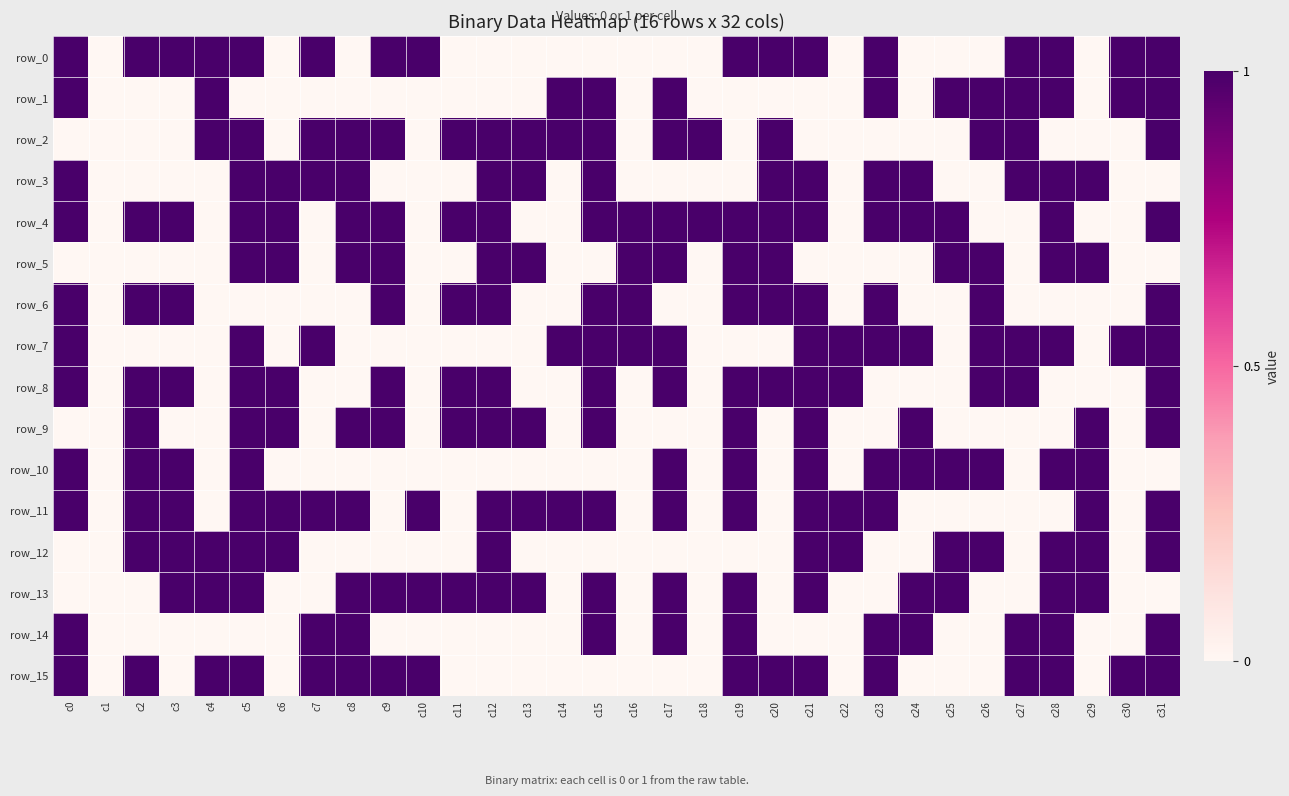

Reading right to left, transcribe all the data shown in this chart.

row_0: c31=1	c30=1	c29=0	c28=1	c27=1	c26=0	c25=0	c24=0	c23=1	c22=0	c21=1	c20=1	c19=1	c18=0	c17=0	c16=0	c15=0	c14=0	c13=0	c12=0	c11=0	c10=1	c9=1	c8=0	c7=1	c6=0	c5=1	c4=1	c3=1	c2=1	c1=0	c0=1
row_1: c31=1	c30=1	c29=0	c28=1	c27=1	c26=1	c25=1	c24=0	c23=1	c22=0	c21=0	c20=0	c19=0	c18=0	c17=1	c16=0	c15=1	c14=1	c13=0	c12=0	c11=0	c10=0	c9=0	c8=0	c7=0	c6=0	c5=0	c4=1	c3=0	c2=0	c1=0	c0=1
row_2: c31=1	c30=0	c29=0	c28=0	c27=1	c26=1	c25=0	c24=0	c23=0	c22=0	c21=0	c20=1	c19=0	c18=1	c17=1	c16=0	c15=1	c14=1	c13=1	c12=1	c11=1	c10=0	c9=1	c8=1	c7=1	c6=0	c5=1	c4=1	c3=0	c2=0	c1=0	c0=0
row_3: c31=0	c30=0	c29=1	c28=1	c27=1	c26=0	c25=0	c24=1	c23=1	c22=0	c21=1	c20=1	c19=0	c18=0	c17=0	c16=0	c15=1	c14=0	c13=1	c12=1	c11=0	c10=0	c9=0	c8=1	c7=1	c6=1	c5=1	c4=0	c3=0	c2=0	c1=0	c0=1
row_4: c31=1	c30=0	c29=0	c28=1	c27=0	c26=0	c25=1	c24=1	c23=1	c22=0	c21=1	c20=1	c19=1	c18=1	c17=1	c16=1	c15=1	c14=0	c13=0	c12=1	c11=1	c10=0	c9=1	c8=1	c7=0	c6=1	c5=1	c4=0	c3=1	c2=1	c1=0	c0=1
row_5: c31=0	c30=0	c29=1	c28=1	c27=0	c26=1	c25=1	c24=0	c23=0	c22=0	c21=0	c20=1	c19=1	c18=0	c17=1	c16=1	c15=0	c14=0	c13=1	c12=1	c11=0	c10=0	c9=1	c8=1	c7=0	c6=1	c5=1	c4=0	c3=0	c2=0	c1=0	c0=0
row_6: c31=1	c30=0	c29=0	c28=0	c27=0	c26=1	c25=0	c24=0	c23=1	c22=0	c21=1	c20=1	c19=1	c18=0	c17=0	c16=1	c15=1	c14=0	c13=0	c12=1	c11=1	c10=0	c9=1	c8=0	c7=0	c6=0	c5=0	c4=0	c3=1	c2=1	c1=0	c0=1
row_7: c31=1	c30=1	c29=0	c28=1	c27=1	c26=1	c25=0	c24=1	c23=1	c22=1	c21=1	c20=0	c19=0	c18=0	c17=1	c16=1	c15=1	c14=1	c13=0	c12=0	c11=0	c10=0	c9=0	c8=0	c7=1	c6=0	c5=1	c4=0	c3=0	c2=0	c1=0	c0=1
row_8: c31=1	c30=0	c29=0	c28=0	c27=1	c26=1	c25=0	c24=0	c23=0	c22=1	c21=1	c20=1	c19=1	c18=0	c17=1	c16=0	c15=1	c14=0	c13=0	c12=1	c11=1	c10=0	c9=1	c8=0	c7=0	c6=1	c5=1	c4=0	c3=1	c2=1	c1=0	c0=1
row_9: c31=1	c30=0	c29=1	c28=0	c27=0	c26=0	c25=0	c24=1	c23=0	c22=0	c21=1	c20=0	c19=1	c18=0	c17=0	c16=0	c15=1	c14=0	c13=1	c12=1	c11=1	c10=0	c9=1	c8=1	c7=0	c6=1	c5=1	c4=0	c3=0	c2=1	c1=0	c0=0
row_10: c31=0	c30=0	c29=1	c28=1	c27=0	c26=1	c25=1	c24=1	c23=1	c22=0	c21=1	c20=0	c19=1	c18=0	c17=1	c16=0	c15=0	c14=0	c13=0	c12=0	c11=0	c10=0	c9=0	c8=0	c7=0	c6=0	c5=1	c4=0	c3=1	c2=1	c1=0	c0=1
row_11: c31=1	c30=0	c29=1	c28=0	c27=0	c26=0	c25=0	c24=0	c23=1	c22=1	c21=1	c20=0	c19=1	c18=0	c17=1	c16=0	c15=1	c14=1	c13=1	c12=1	c11=0	c10=1	c9=0	c8=1	c7=1	c6=1	c5=1	c4=0	c3=1	c2=1	c1=0	c0=1
row_12: c31=1	c30=0	c29=1	c28=1	c27=0	c26=1	c25=1	c24=0	c23=0	c22=1	c21=1	c20=0	c19=0	c18=0	c17=0	c16=0	c15=0	c14=0	c13=0	c12=1	c11=0	c10=0	c9=0	c8=0	c7=0	c6=1	c5=1	c4=1	c3=1	c2=1	c1=0	c0=0
row_13: c31=0	c30=0	c29=1	c28=1	c27=0	c26=0	c25=1	c24=1	c23=0	c22=0	c21=1	c20=0	c19=1	c18=0	c17=1	c16=0	c15=1	c14=0	c13=1	c12=1	c11=1	c10=1	c9=1	c8=1	c7=0	c6=0	c5=1	c4=1	c3=1	c2=0	c1=0	c0=0
row_14: c31=1	c30=0	c29=0	c28=1	c27=1	c26=0	c25=0	c24=1	c23=1	c22=0	c21=0	c20=0	c19=1	c18=0	c17=1	c16=0	c15=1	c14=0	c13=0	c12=0	c11=0	c10=0	c9=0	c8=1	c7=1	c6=0	c5=0	c4=0	c3=0	c2=0	c1=0	c0=1
row_15: c31=1	c30=1	c29=0	c28=1	c27=1	c26=0	c25=0	c24=0	c23=1	c22=0	c21=1	c20=1	c19=1	c18=0	c17=0	c16=0	c15=0	c14=0	c13=0	c12=0	c11=0	c10=1	c9=1	c8=1	c7=1	c6=0	c5=1	c4=1	c3=0	c2=1	c1=0	c0=1